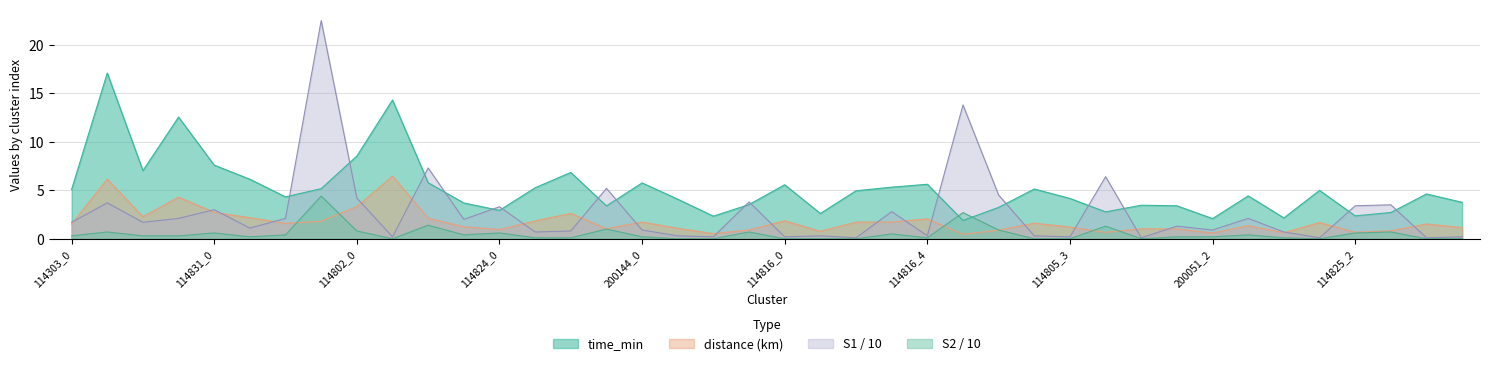

Reading right to left, list all the values displayed in this chart.

time_min: 114817_0=3.8	114825_4=4.6	114825_3=2.7	114825_2=2.4	114825_1=5.0	114825_0=2.1	200051_3=4.4	200051_2=2.1	200051_1=3.4	200051_0=3.5	114805_4=2.8	114805_3=4.2	114805_2=5.1	114805_1=3.2	114805_0=1.9	114816_4=5.6	114816_3=5.3	114816_2=5.0	114816_1=2.6	114816_0=5.6	200144_3=3.5	200144_2=2.3	200144_1=4.1	200144_0=5.8	114824_3=3.4	114824_2=6.8	114824_1=5.3	114824_0=2.9	114802_3=3.7	114802_2=5.8	114802_1=14.3	114802_0=8.5	114831_3=5.2	114831_2=4.3	114831_1=6.1	114831_0=7.6	114303_3=12.6	114303_2=7.0	114303_1=17.1	114303_0=5.1
distance: 114817_0=1.2	114825_4=1.5	114825_3=0.8	114825_2=0.7	114825_1=1.7	114825_0=0.6	200051_3=1.3	200051_2=0.6	200051_1=1.0	200051_0=1.0	114805_4=0.7	114805_3=1.2	114805_2=1.6	114805_1=0.9	114805_0=0.5	114816_4=2.1	114816_3=1.7	114816_2=1.7	114816_1=0.8	114816_0=1.9	200144_3=0.9	200144_2=0.5	200144_1=1.1	200144_0=1.7	114824_3=1.0	114824_2=2.6	114824_1=1.8	114824_0=0.9	114802_3=1.2	114802_2=2.1	114802_1=6.5	114802_0=3.3	114831_3=1.8	114831_2=1.6	114831_1=2.2	114831_0=2.7	114303_3=4.3	114303_2=2.3	114303_1=6.2	114303_0=1.5
S1: 114817_0=0.2	114825_4=0.1	114825_3=3.5	114825_2=3.4	114825_1=0.1	114825_0=0.7	200051_3=2.1	200051_2=0.9	200051_1=1.3	200051_0=0.1	114805_4=6.4	114805_3=0.2	114805_2=0.3	114805_1=4.5	114805_0=13.8	114816_4=0.3	114816_3=2.8	114816_2=0.1	114816_1=0.3	114816_0=0.2	200144_3=3.8	200144_2=0.2	200144_1=0.3	200144_0=0.9	114824_3=5.2	114824_2=0.8	114824_1=0.7	114824_0=3.3	114802_3=2.0	114802_2=7.3	114802_1=0.2	114802_0=4.2	114831_3=22.5	114831_2=2.1	114831_1=1.1	114831_0=3.0	114303_3=2.1	114303_2=1.7	114303_1=3.7	114303_0=1.7
S2: 114817_0=0.0	114825_4=0.0	114825_3=0.7	114825_2=0.6	114825_1=0.0	114825_0=0.1	200051_3=0.4	200051_2=0.2	200051_1=0.2	200051_0=0.0	114805_4=1.3	114805_3=0.0	114805_2=0.0	114805_1=0.9	114805_0=2.7	114816_4=0.1	114816_3=0.5	114816_2=0.0	114816_1=0.0	114816_0=0.0	200144_3=0.7	200144_2=0.0	200144_1=0.0	200144_0=0.2	114824_3=1.0	114824_2=0.1	114824_1=0.1	114824_0=0.6	114802_3=0.4	114802_2=1.4	114802_1=0.0	114802_0=0.8	114831_3=4.4	114831_2=0.4	114831_1=0.2	114831_0=0.6	114303_3=0.3	114303_2=0.3	114303_1=0.7	114303_0=0.3